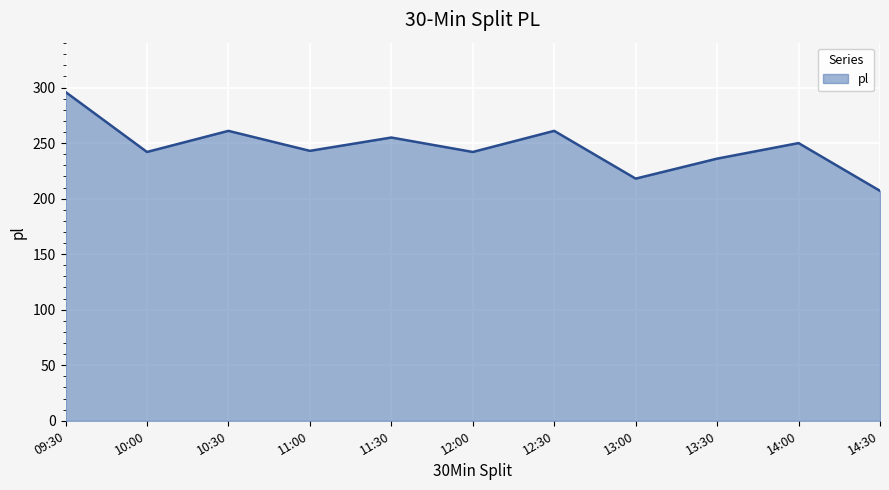

The chart shows a value of 331 at 14:30. True or false?

False